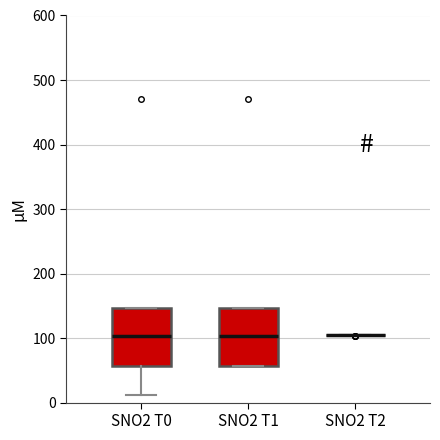

Reading left to right, read every box against the y-axis: the position of its median line, the range the box covers, and the ends of its whiskers. The values are not printed on the chart, so give them approximately, as read against the axis.

SNO2 T0: median 100, box 60 to 150, whiskers 10 to 150
SNO2 T1: median 100, box 60 to 150, whiskers 60 to 150
SNO2 T2: box collapsed to a line at 100, whiskers 100 to 100